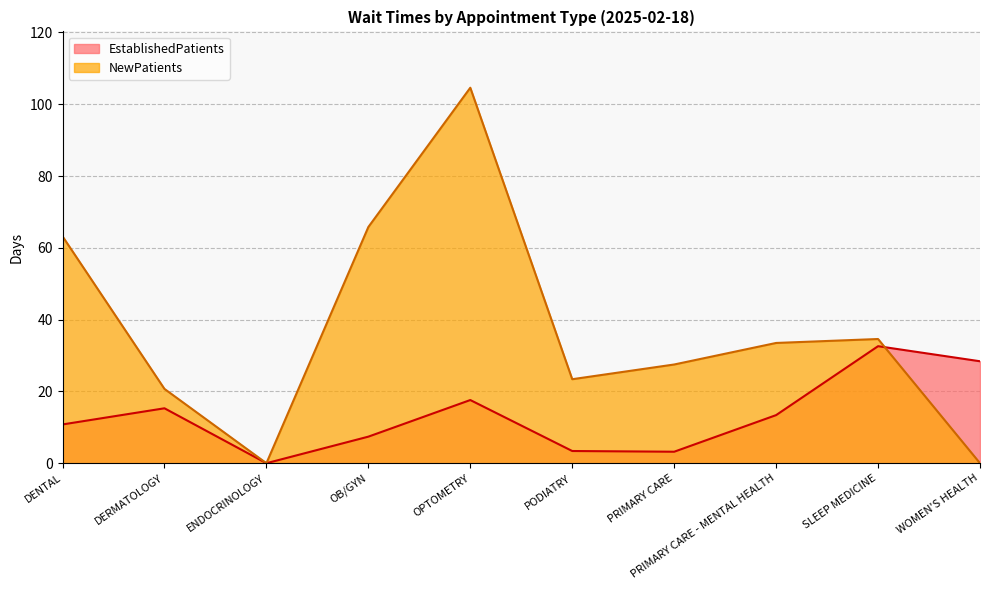

What are all the series names shown in the legend?

EstablishedPatients, NewPatients